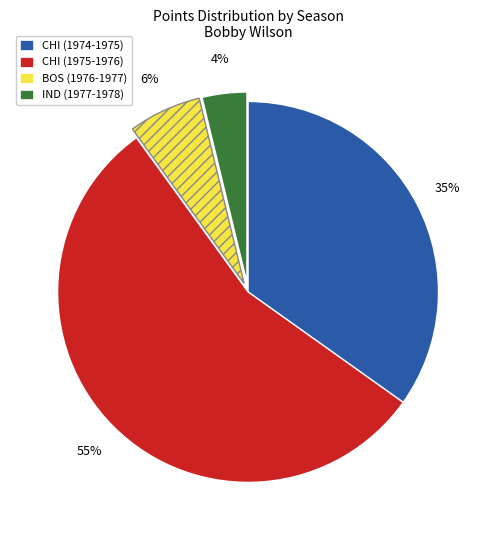

Rank the categories by value from lowest to highest.

IND (1977-1978), BOS (1976-1977), CHI (1974-1975), CHI (1975-1976)